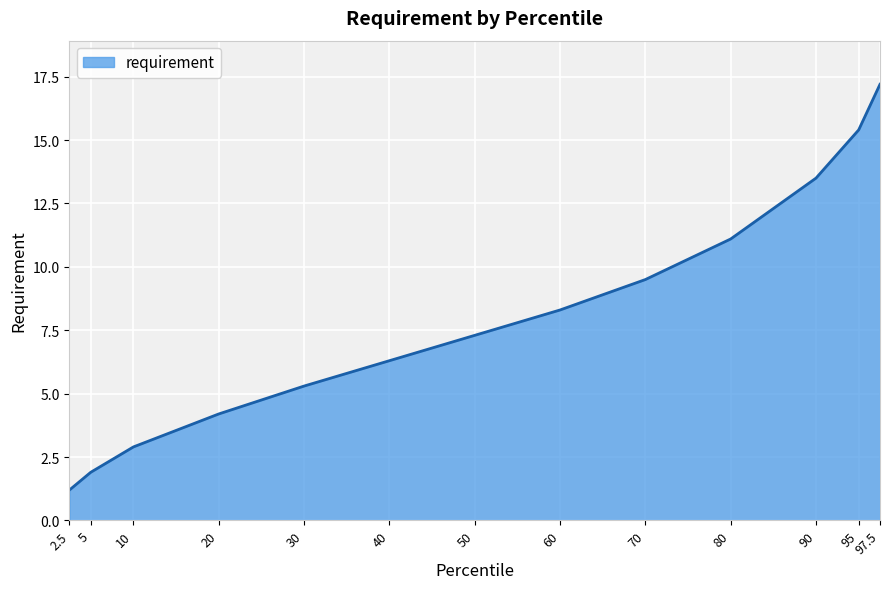

Is it true that the value at 10 is 2.9?

True